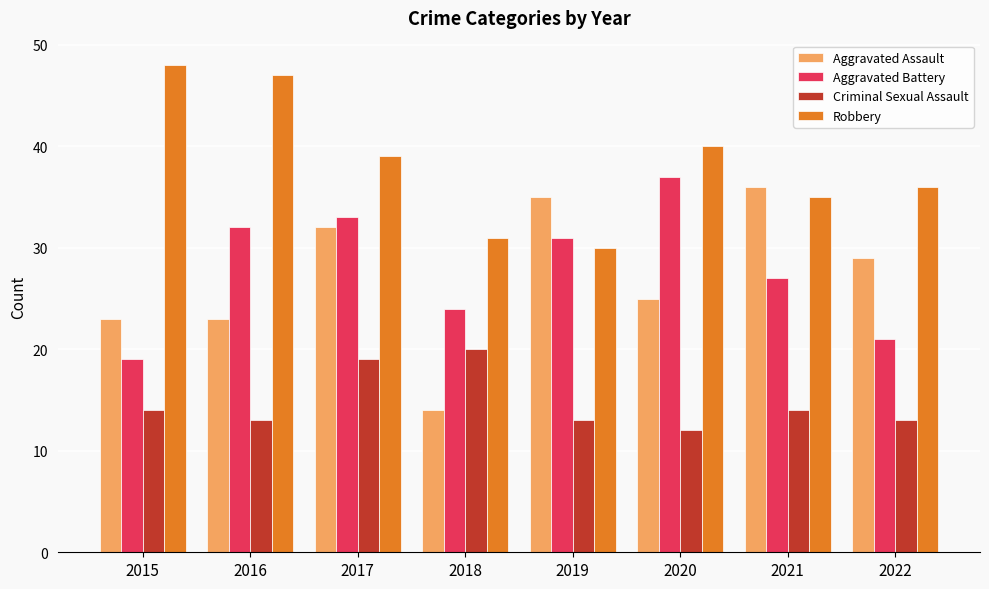

True or false: Aggravated Assault has a value of 23 at 2018.

False